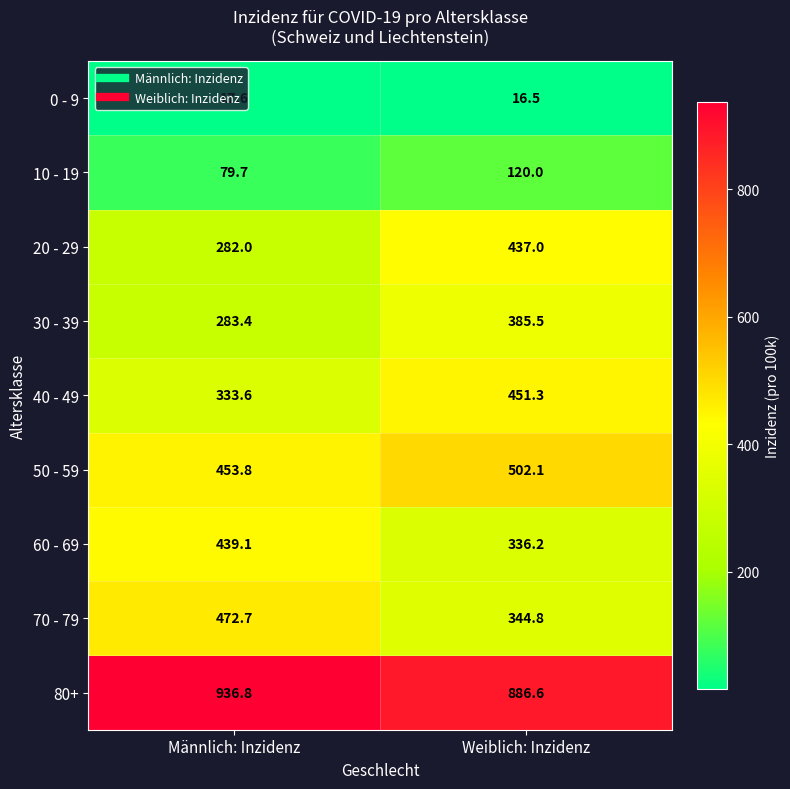

At which category is the sum across all series the highest?

Weiblich: Inzidenz